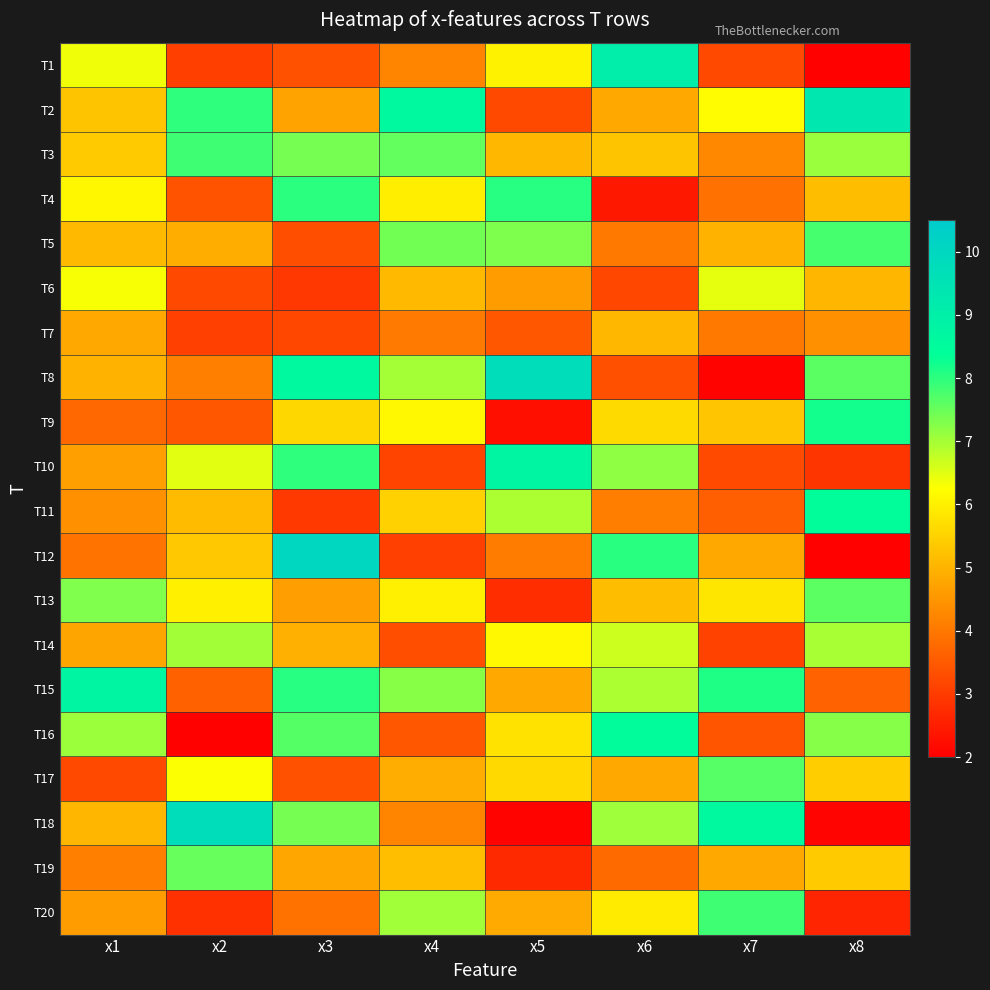

Which category has the lowest value across all series?

x2